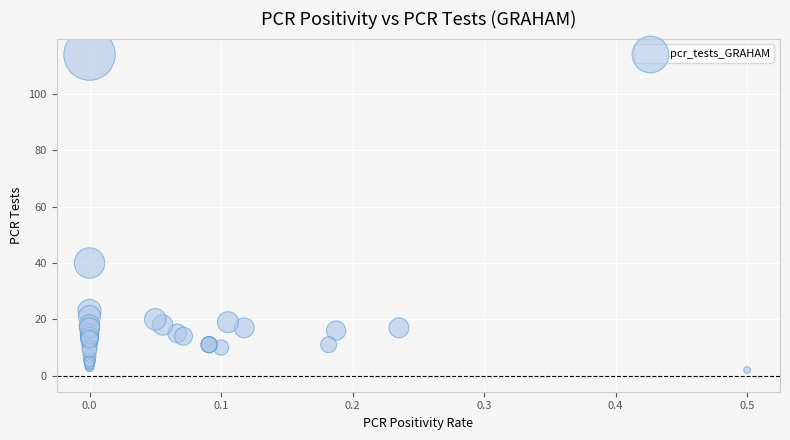

What Y value in the scatter plot is closest to 58?

40